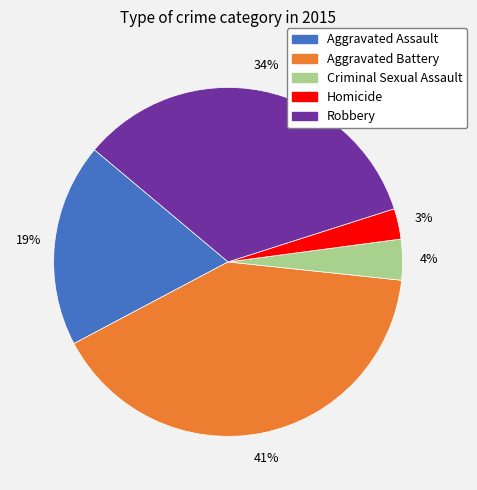

Rank the categories by value from highest to lowest.

Aggravated Battery, Robbery, Aggravated Assault, Criminal Sexual Assault, Homicide